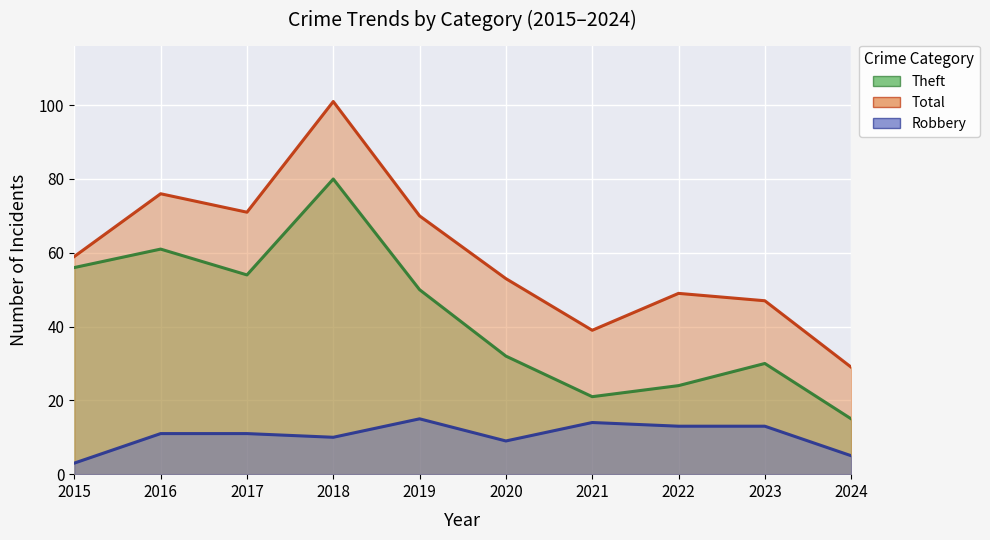

At which category is the sum across all series the highest?

2018